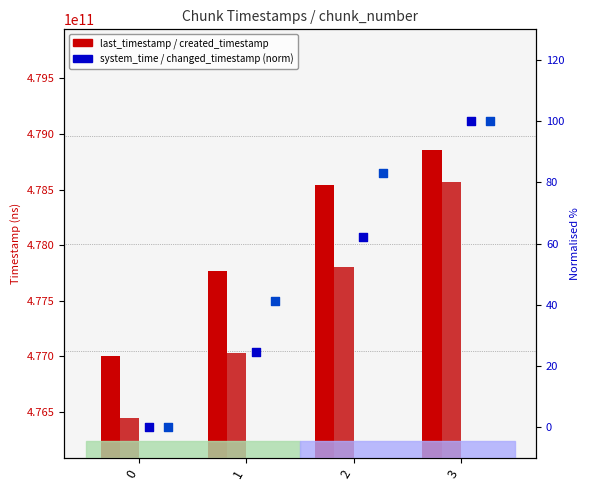

At which category is the sum across all series the highest?

3